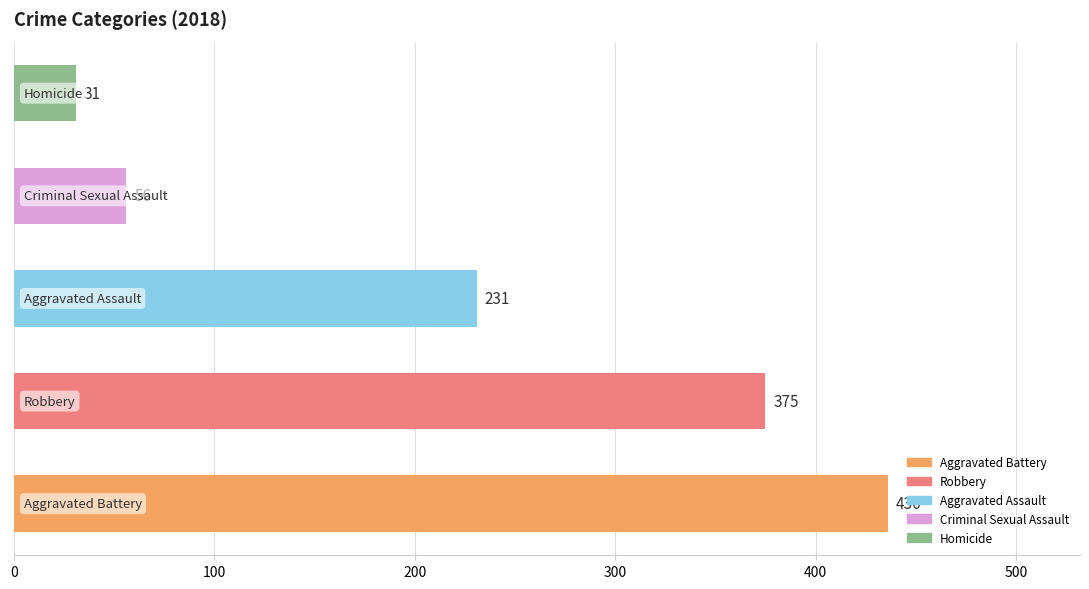

How many bars are there in total?

5